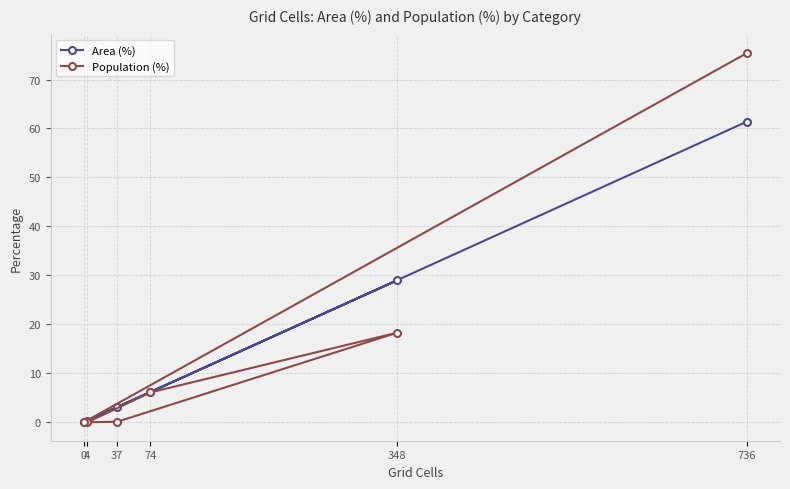

List the labels in order of Area (%) value, smallest first.

0, 4, 37, 74, 348, 736